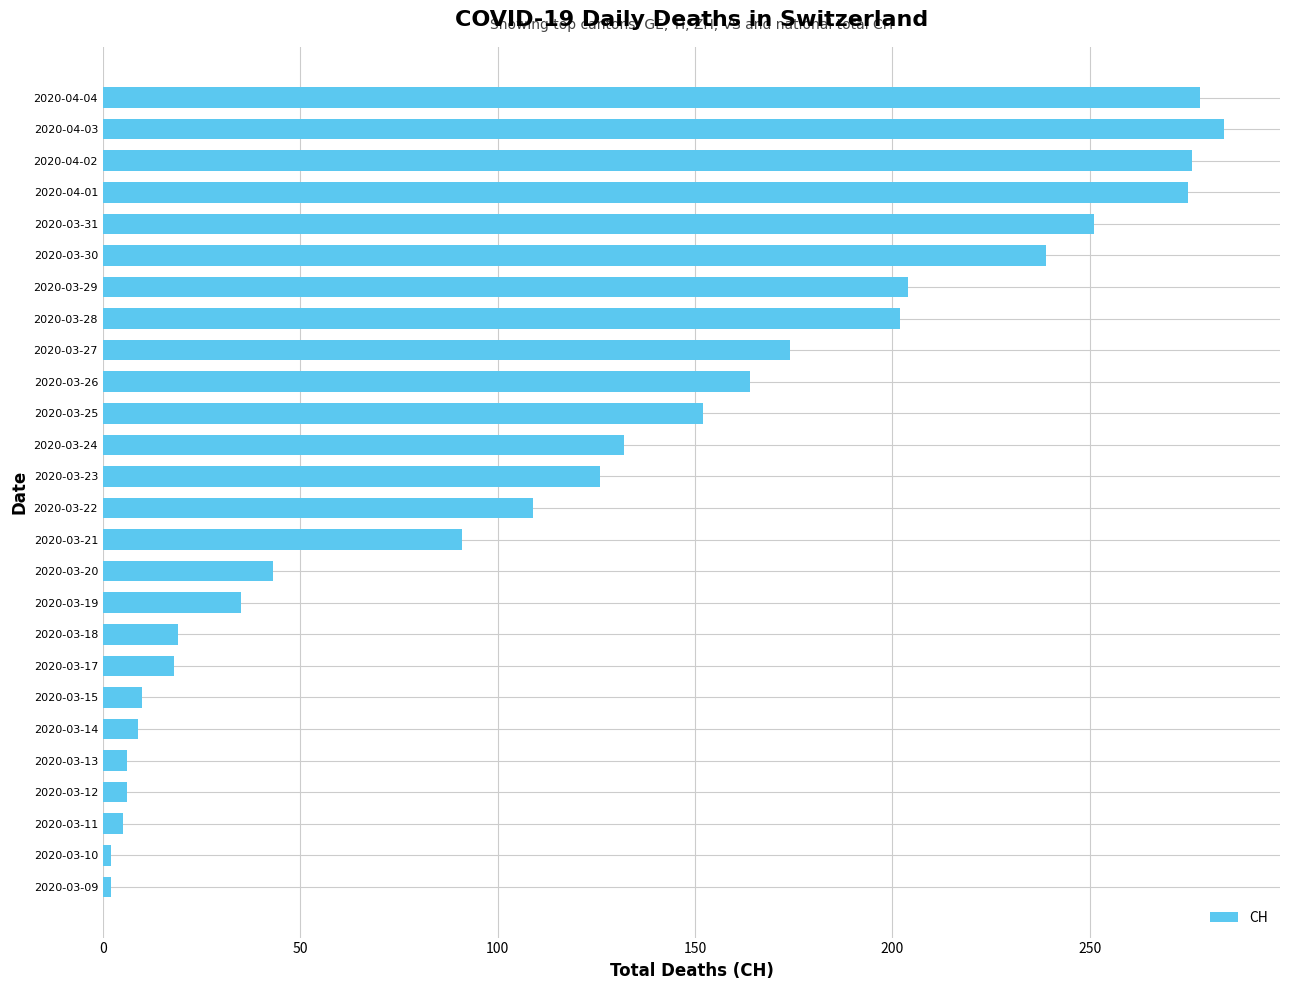

Does the chart contain stacked bars?

No